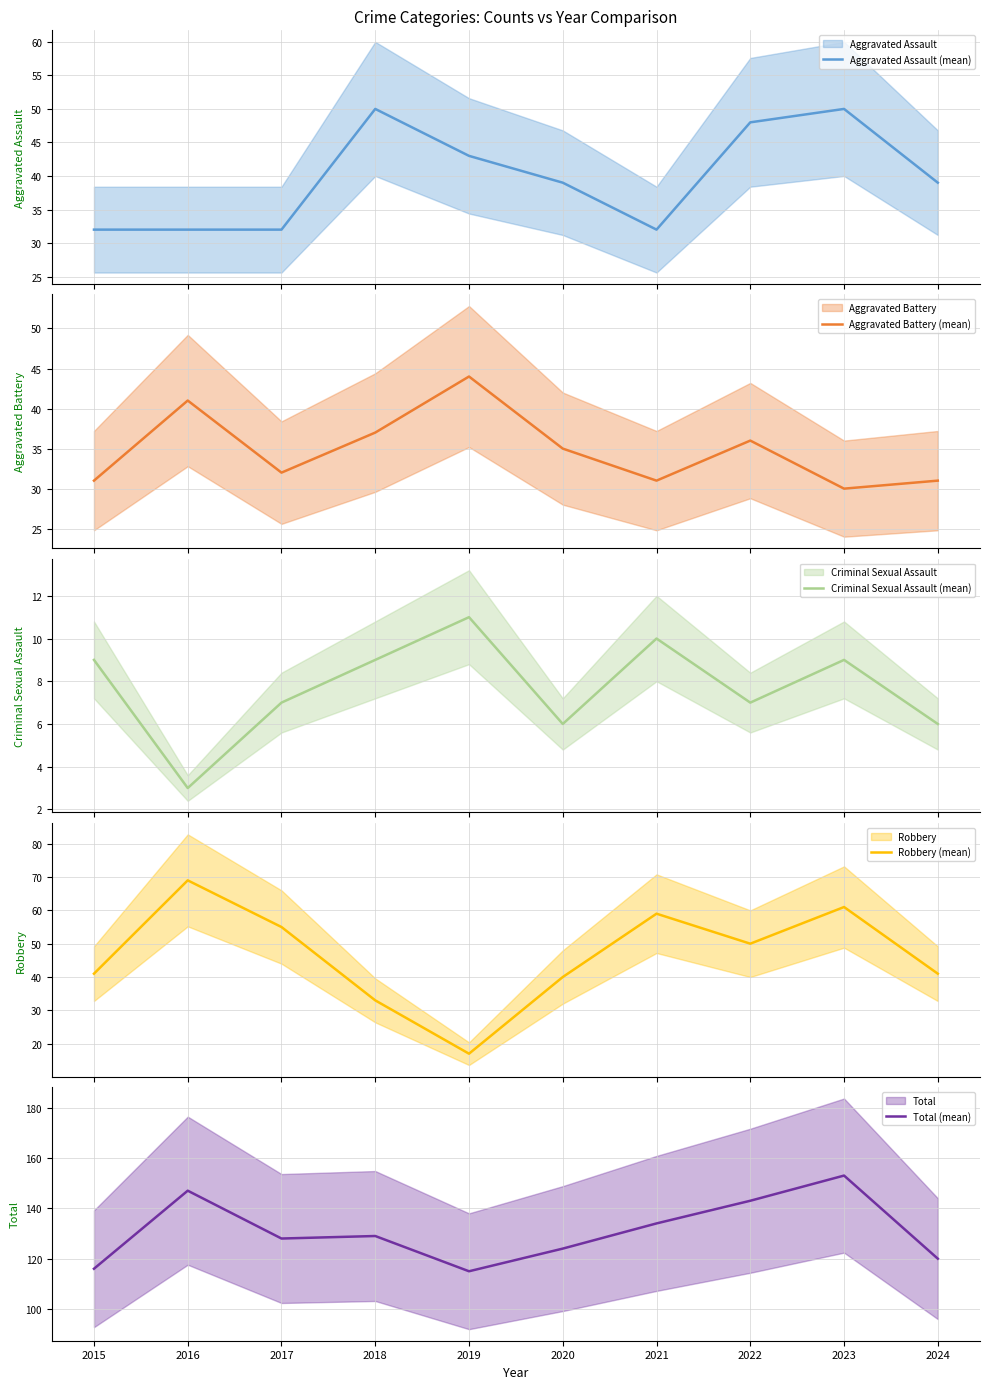

How many lines are shown in the chart?

5